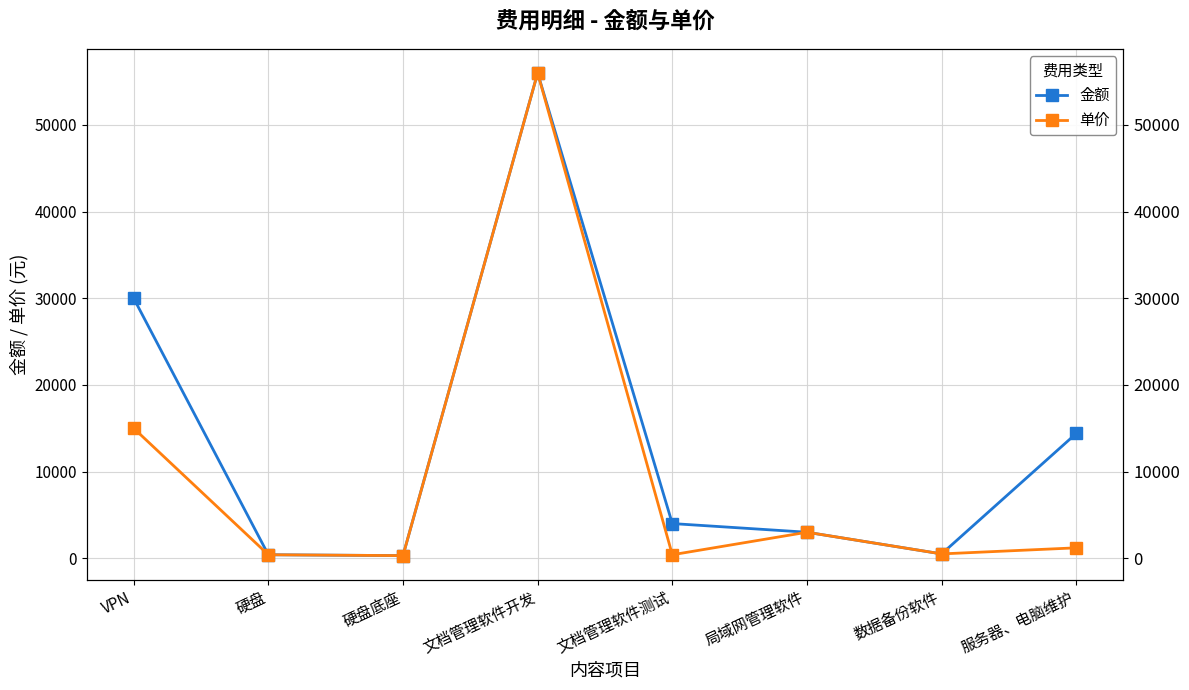

Is the value of 单价 at 局域网管理软件 greater than the value of 金额 at 硬盘?

Yes